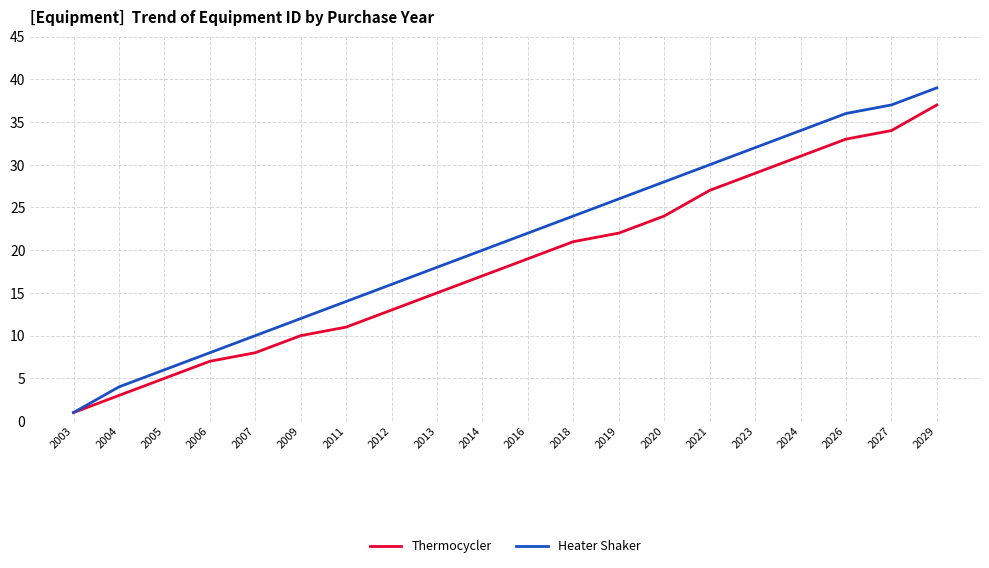

Reading left to right, what are all the values shown in this chart?

Thermocycler: 2003=1	2004=3	2005=5	2006=7	2007=8	2009=10	2011=11	2012=13	2013=15	2014=17	2016=19	2018=21	2019=22	2020=24	2021=27	2023=29	2024=31	2026=33	2027=34	2029=37
Heater Shaker: 2003=1	2004=4	2005=6	2006=8	2007=10	2009=12	2011=14	2012=16	2013=18	2014=20	2016=22	2018=24	2019=26	2020=28	2021=30	2023=32	2024=34	2026=36	2027=37	2029=39